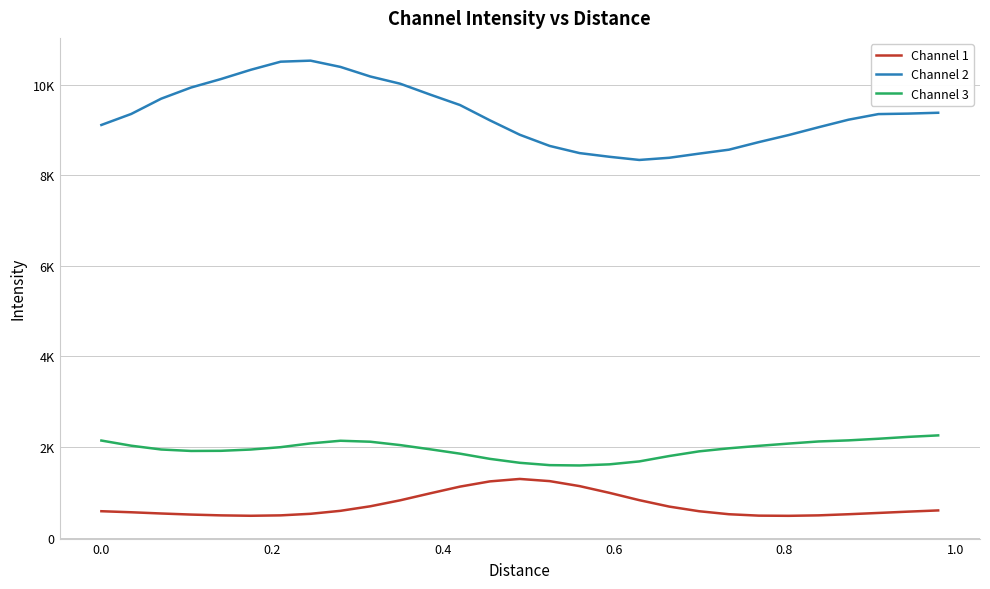

Does the chart have visible grid lines?

Yes